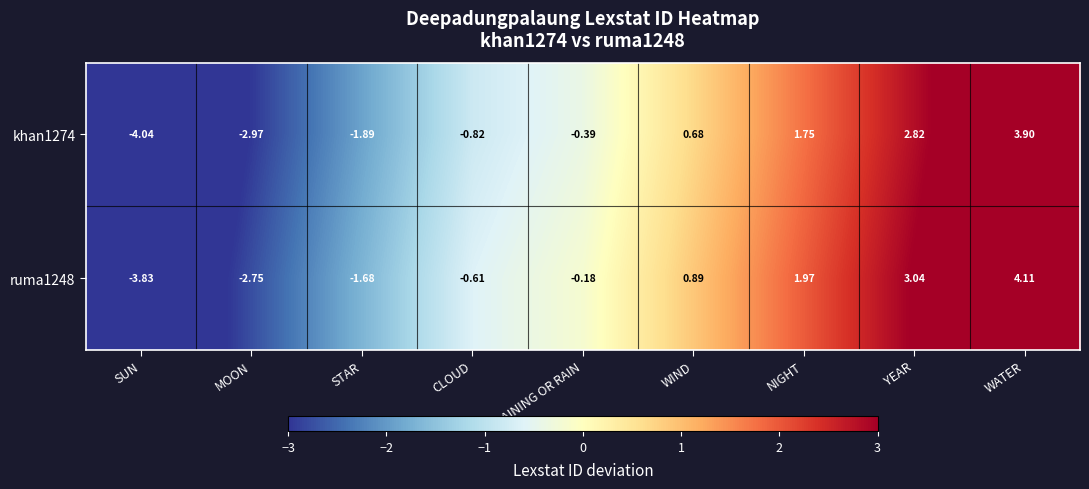

How many values in khan1274 are above zero?

4